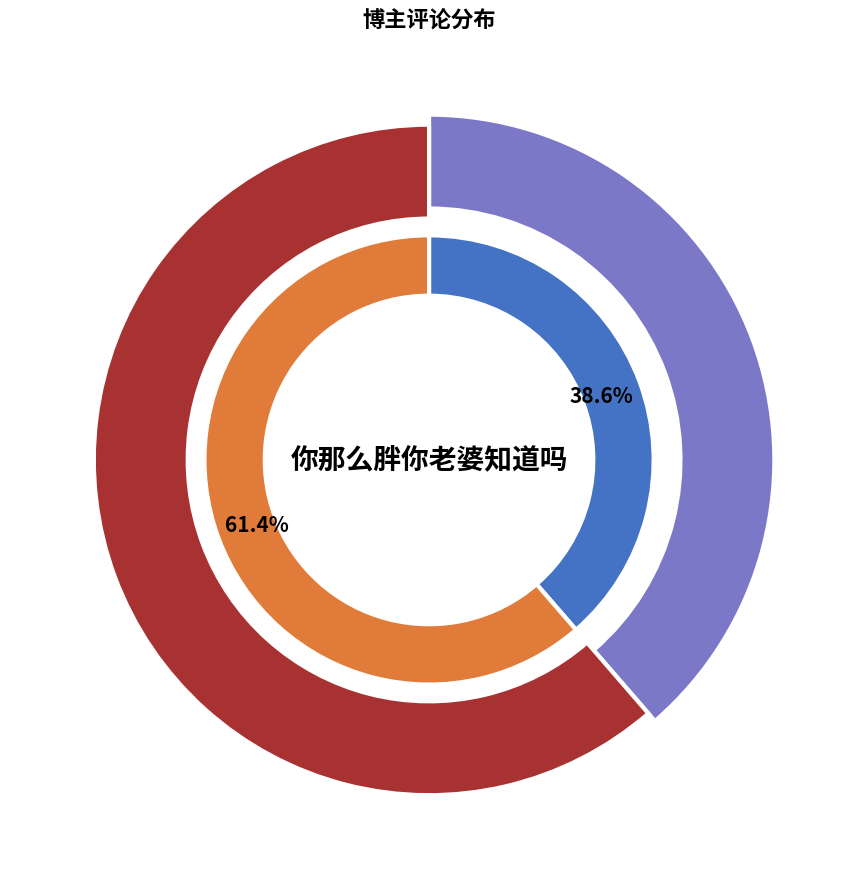

Is it true that _陈桉桉 is 53% of the pie?

False